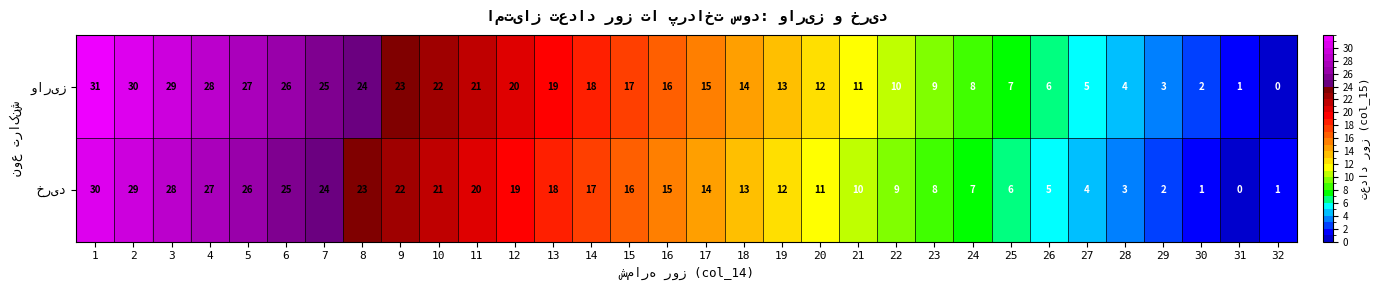

What is the total value across all series at 17?

29